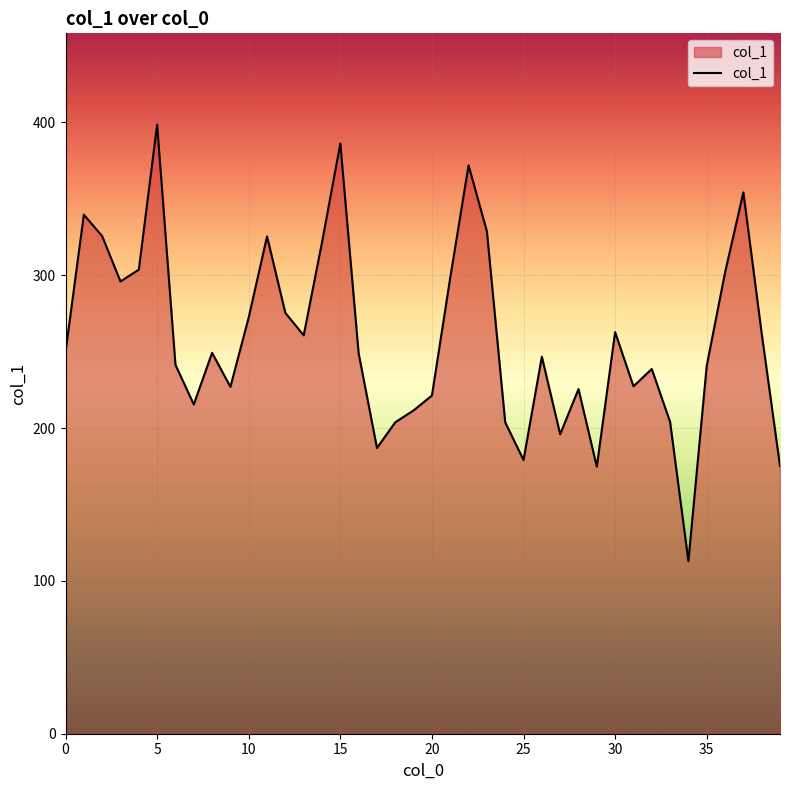

What is the minimum value shown in the chart?

112.9